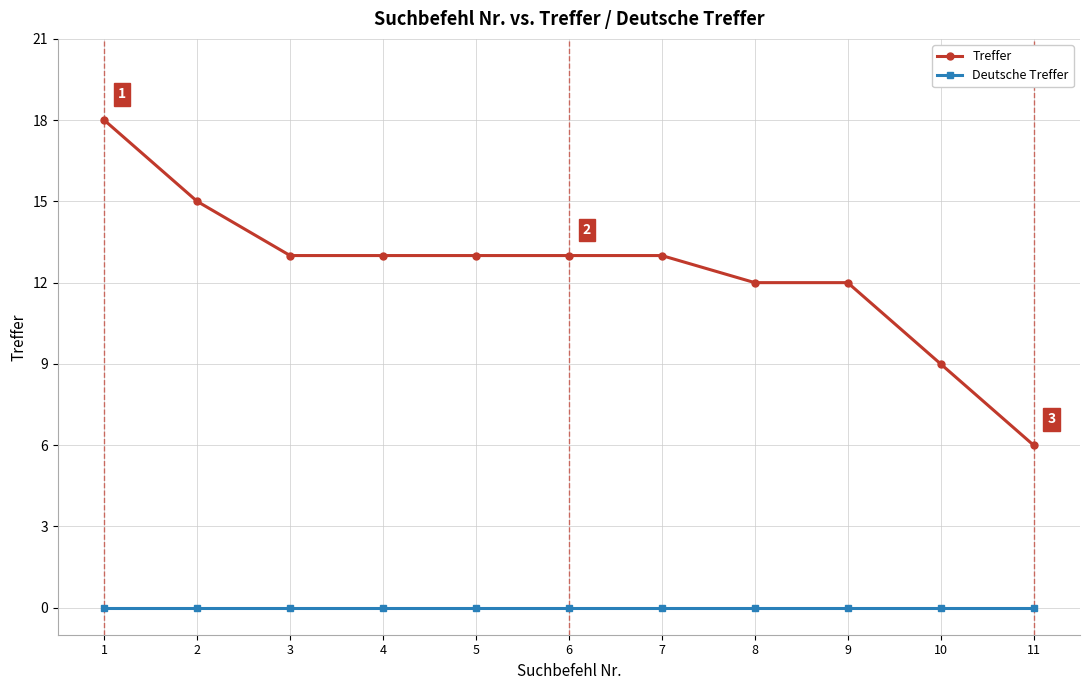

Reading left to right, transcribe all the data shown in this chart.

Treffer: 18	15	13	13	13	13	13	12	12	9	6
Deutsche Treffer: 0	0	0	0	0	0	0	0	0	0	0